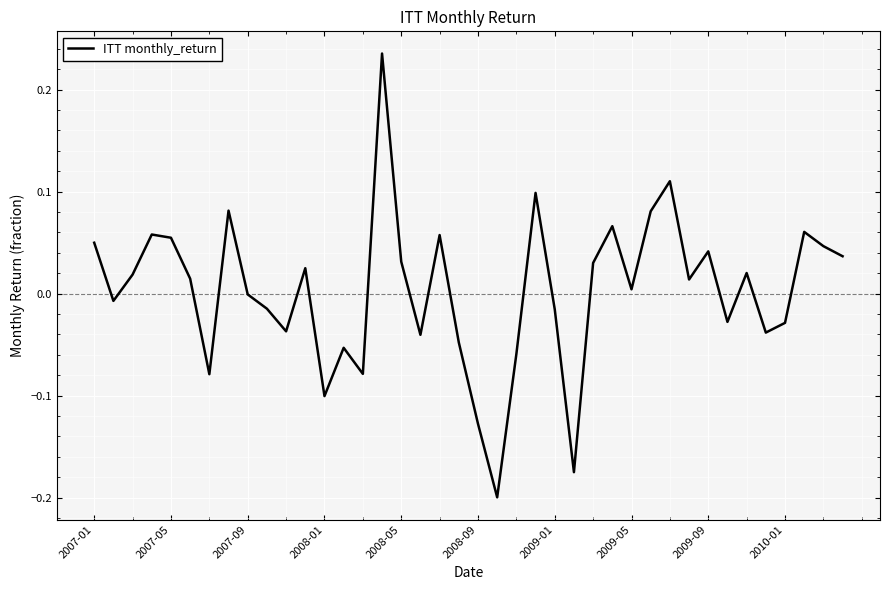

What is the difference between the maximum and minimum values?

0.4